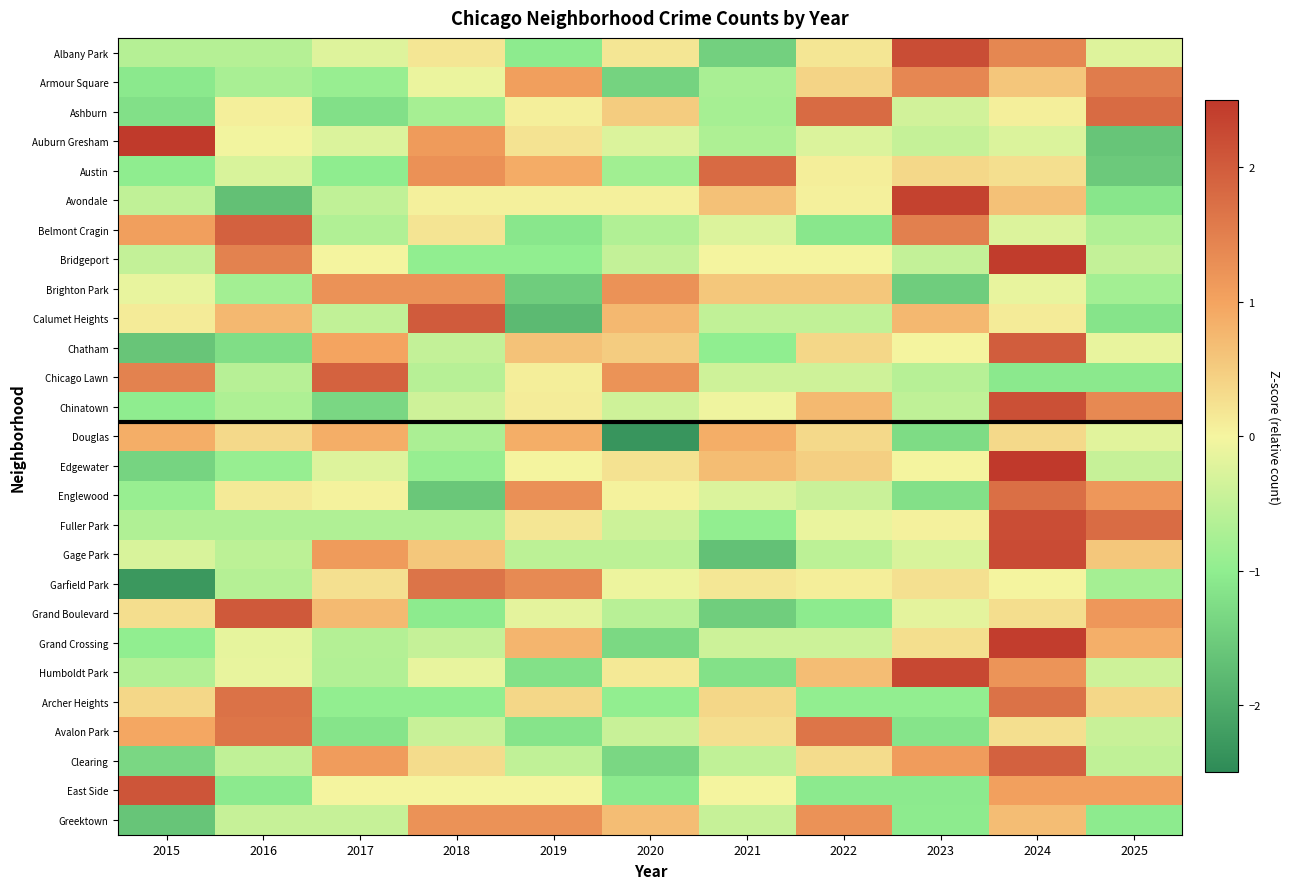

How many data points does each series have?

11